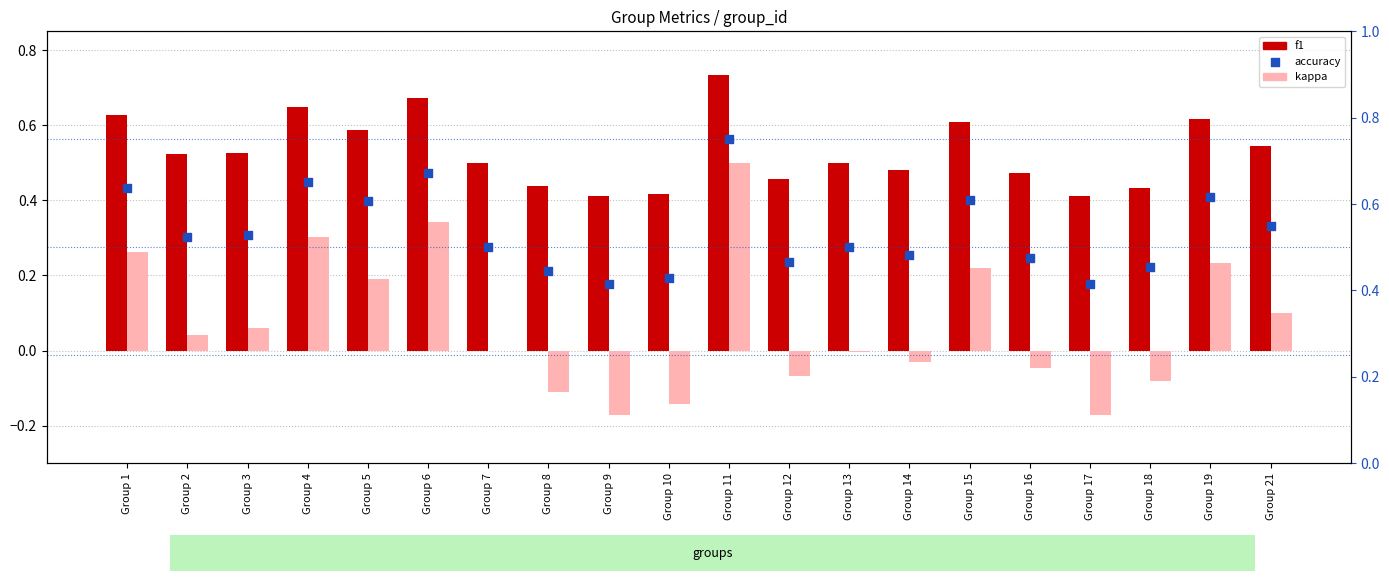

Which series reaches the minimum Y coordinate?

kappa